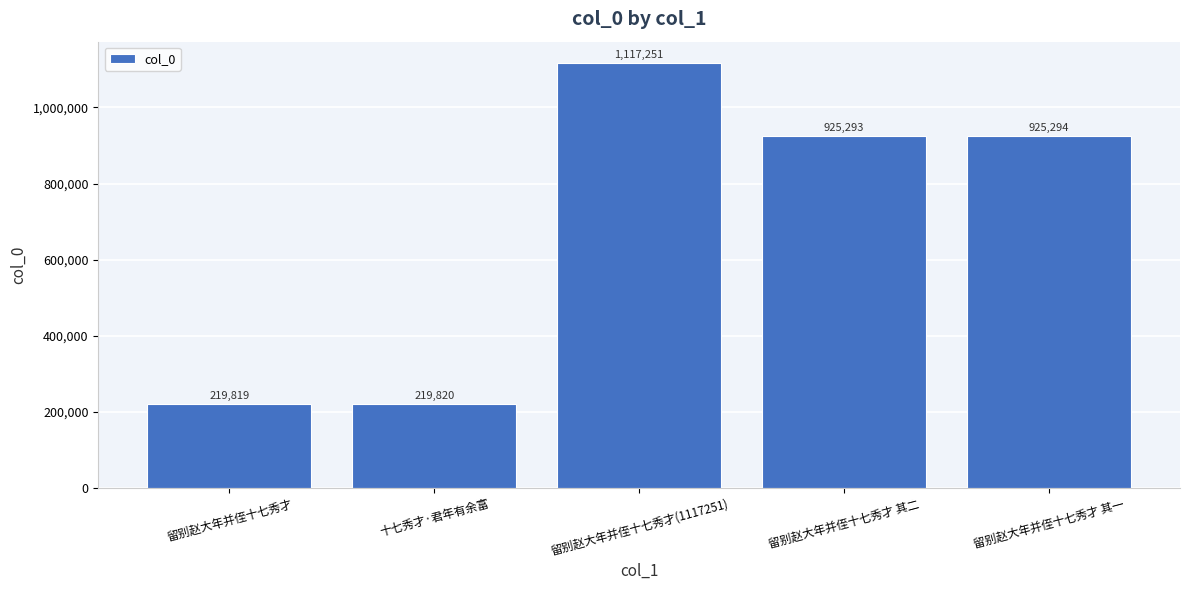

Reading left to right, extract all data points from this chart.

留别赵大年并侄十七秀才=219819	十七秀才·君年有余富=219820	留别赵大年并侄十七秀才(1117251)=1117251	留别赵大年并侄十七秀才 其二=925293	留别赵大年并侄十七秀才 其一=925294